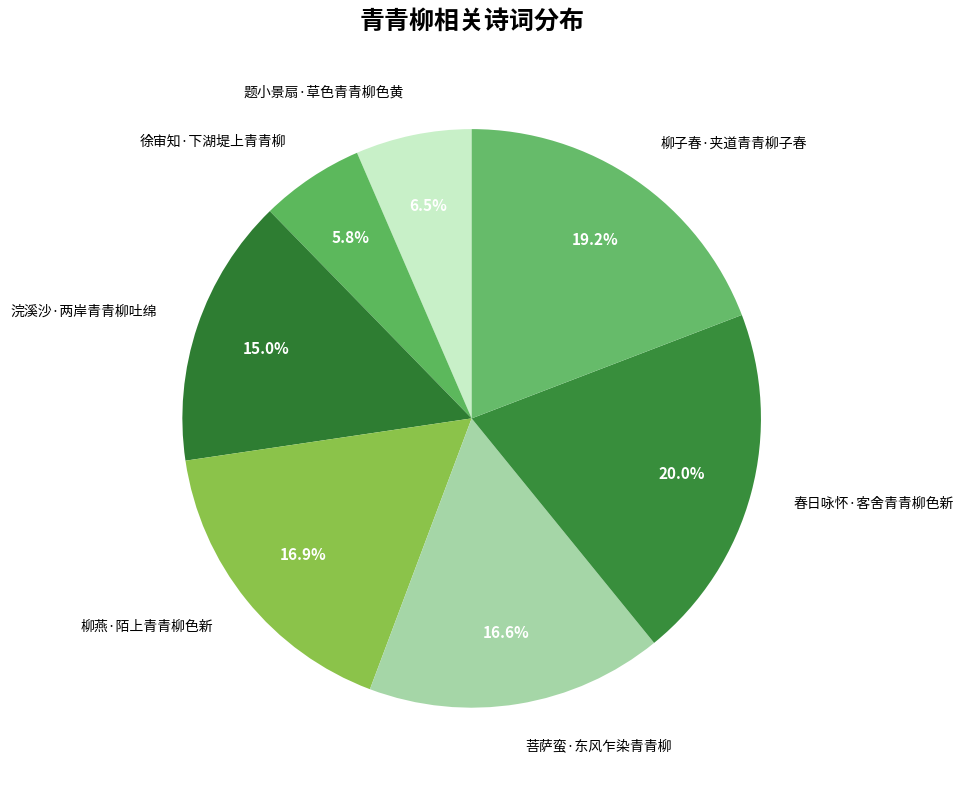

To the nearest percent, what is the combined percentage of 春日咏怀·客舍青青柳色新 and 菩萨蛮·东风乍染青青柳?

37%